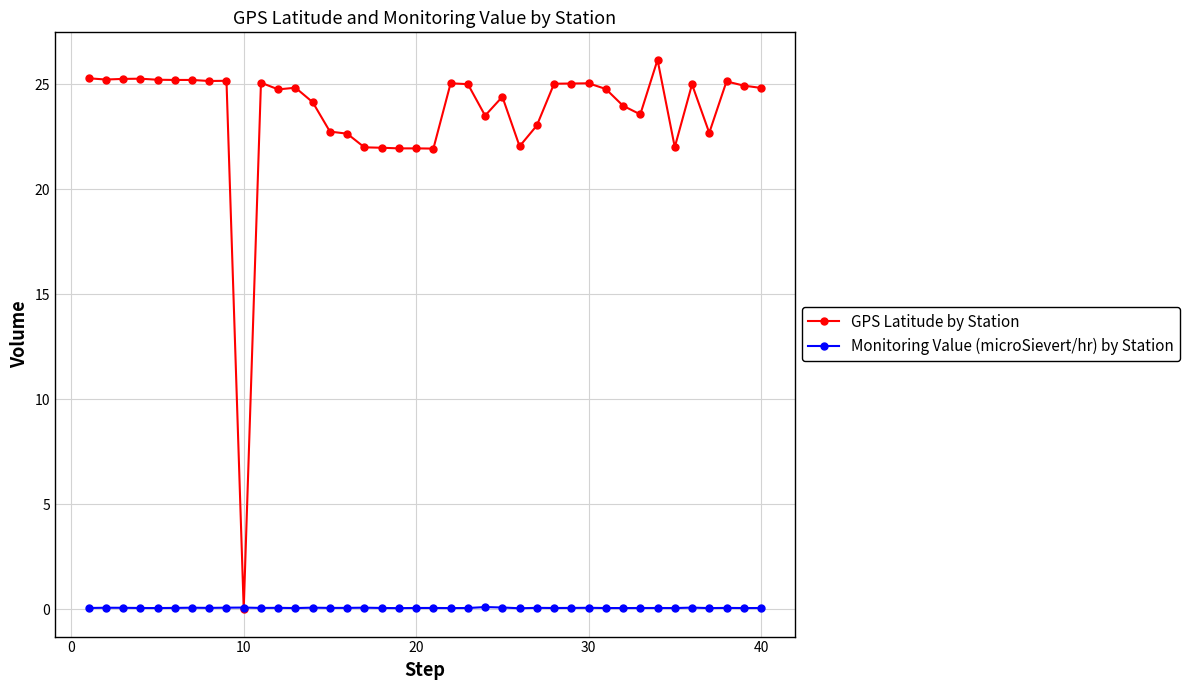

Does the chart display data point markers on the line(s)?

Yes